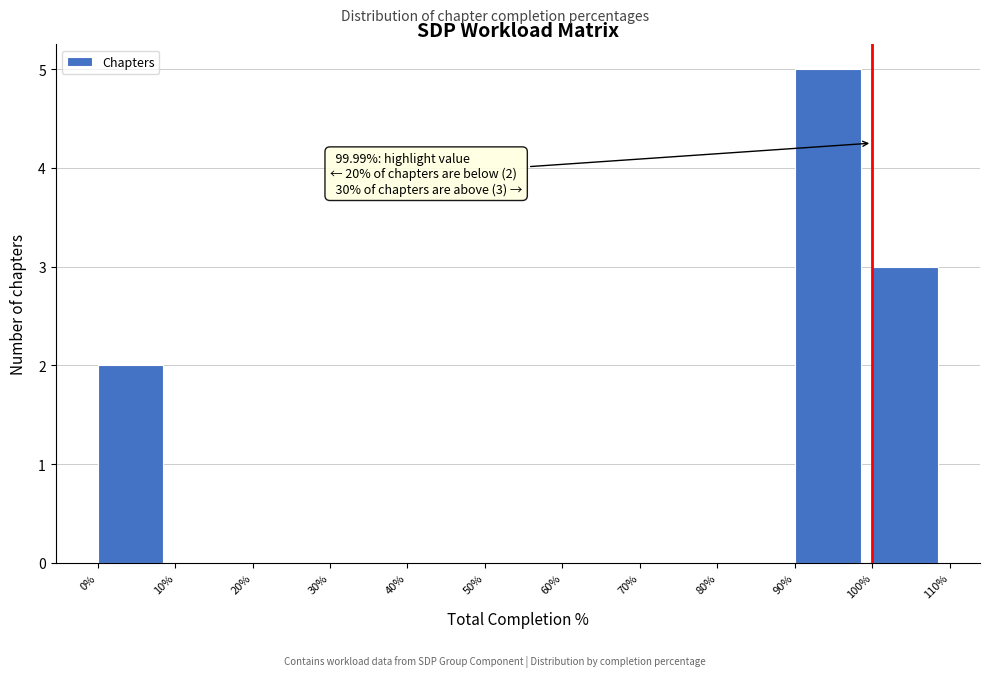

Which range on the x-axis has the tallest bar?

90% to 100%